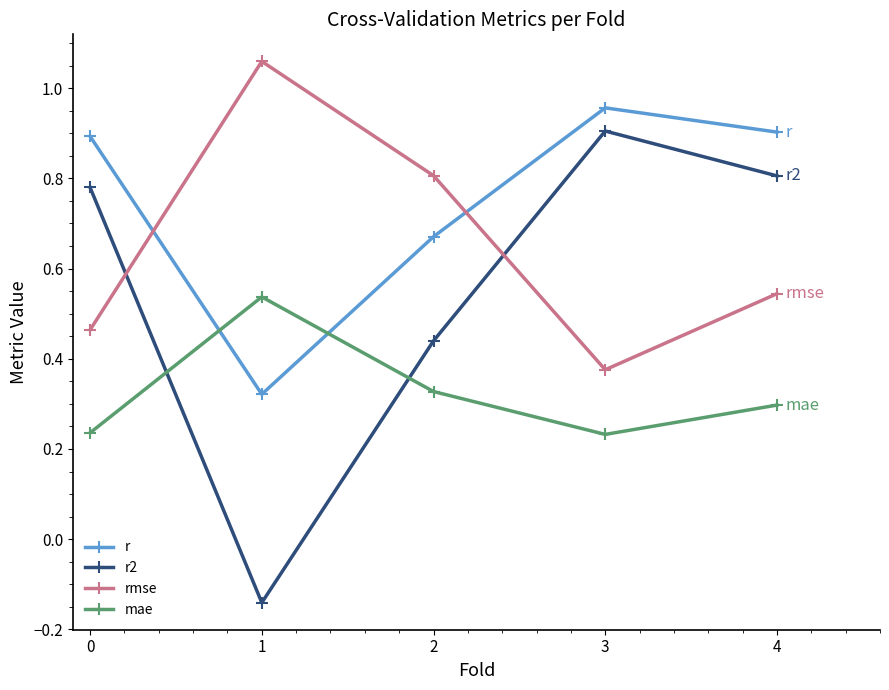

Rank the series by their average value, from lowest to highest.

mae, r2, rmse, r